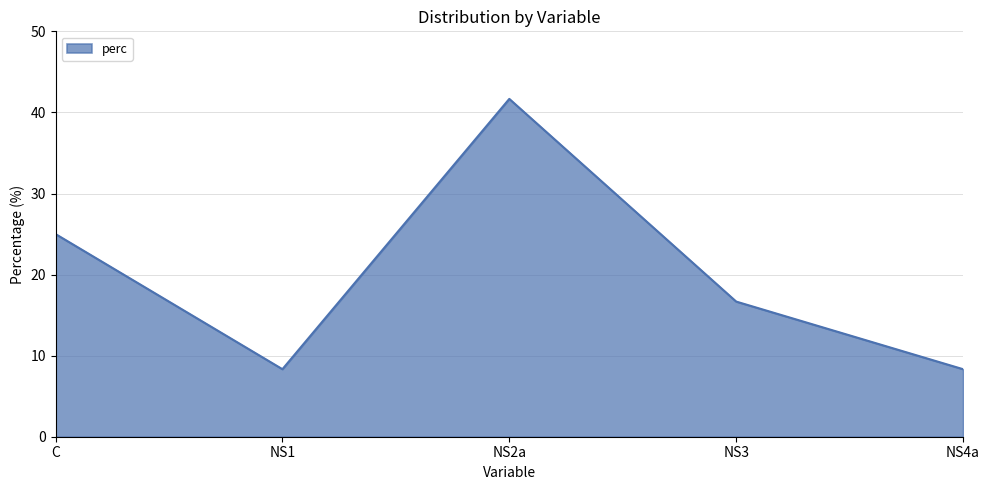

Reading left to right, list all the values displayed in this chart.

25.0	8.3	41.7	16.7	8.3